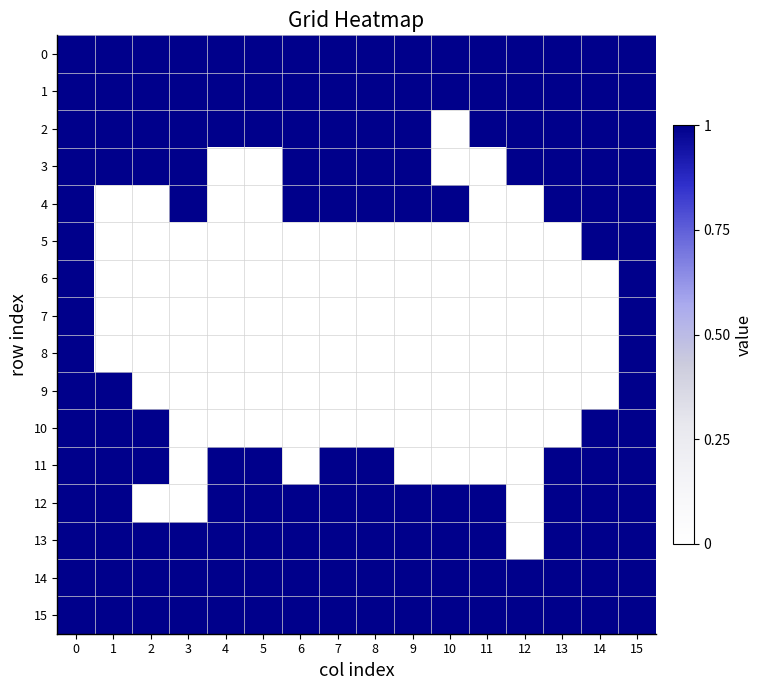

Reading right to left, transcribe all the data shown in this chart.

0: 15=1	14=1	13=1	12=1	11=1	10=1	9=1	8=1	7=1	6=1	5=1	4=1	3=1	2=1	1=1	0=1
1: 15=1	14=1	13=1	12=1	11=1	10=1	9=1	8=1	7=1	6=1	5=1	4=1	3=1	2=1	1=1	0=1
2: 15=1	14=1	13=1	12=1	11=1	10=0	9=1	8=1	7=1	6=1	5=1	4=1	3=1	2=1	1=1	0=1
3: 15=1	14=1	13=1	12=1	11=0	10=0	9=1	8=1	7=1	6=1	5=0	4=0	3=1	2=1	1=1	0=1
4: 15=1	14=1	13=1	12=0	11=0	10=1	9=1	8=1	7=1	6=1	5=0	4=0	3=1	2=0	1=0	0=1
5: 15=1	14=1	13=0	12=0	11=0	10=0	9=0	8=0	7=0	6=0	5=0	4=0	3=0	2=0	1=0	0=1
6: 15=1	14=0	13=0	12=0	11=0	10=0	9=0	8=0	7=0	6=0	5=0	4=0	3=0	2=0	1=0	0=1
7: 15=1	14=0	13=0	12=0	11=0	10=0	9=0	8=0	7=0	6=0	5=0	4=0	3=0	2=0	1=0	0=1
8: 15=1	14=0	13=0	12=0	11=0	10=0	9=0	8=0	7=0	6=0	5=0	4=0	3=0	2=0	1=0	0=1
9: 15=1	14=0	13=0	12=0	11=0	10=0	9=0	8=0	7=0	6=0	5=0	4=0	3=0	2=0	1=1	0=1
10: 15=1	14=1	13=0	12=0	11=0	10=0	9=0	8=0	7=0	6=0	5=0	4=0	3=0	2=1	1=1	0=1
11: 15=1	14=1	13=1	12=0	11=0	10=0	9=0	8=1	7=1	6=0	5=1	4=1	3=0	2=1	1=1	0=1
12: 15=1	14=1	13=1	12=0	11=1	10=1	9=1	8=1	7=1	6=1	5=1	4=1	3=0	2=0	1=1	0=1
13: 15=1	14=1	13=1	12=0	11=1	10=1	9=1	8=1	7=1	6=1	5=1	4=1	3=1	2=1	1=1	0=1
14: 15=1	14=1	13=1	12=1	11=1	10=1	9=1	8=1	7=1	6=1	5=1	4=1	3=1	2=1	1=1	0=1
15: 15=1	14=1	13=1	12=1	11=1	10=1	9=1	8=1	7=1	6=1	5=1	4=1	3=1	2=1	1=1	0=1